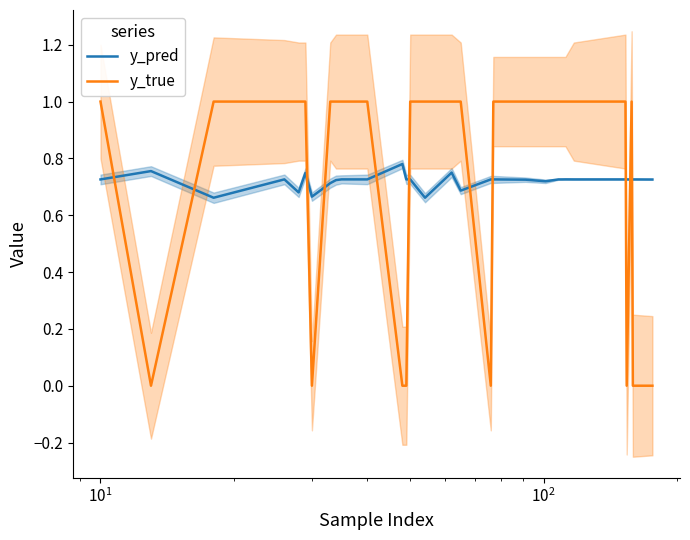

What are all the series names shown in the legend?

y_pred, y_true